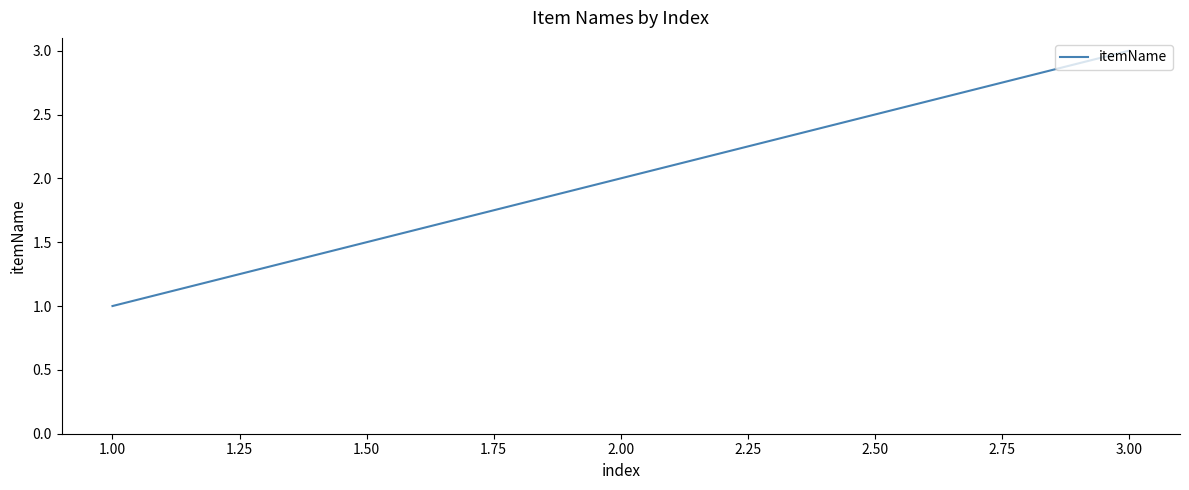

How many values are between 1 and 3?

3